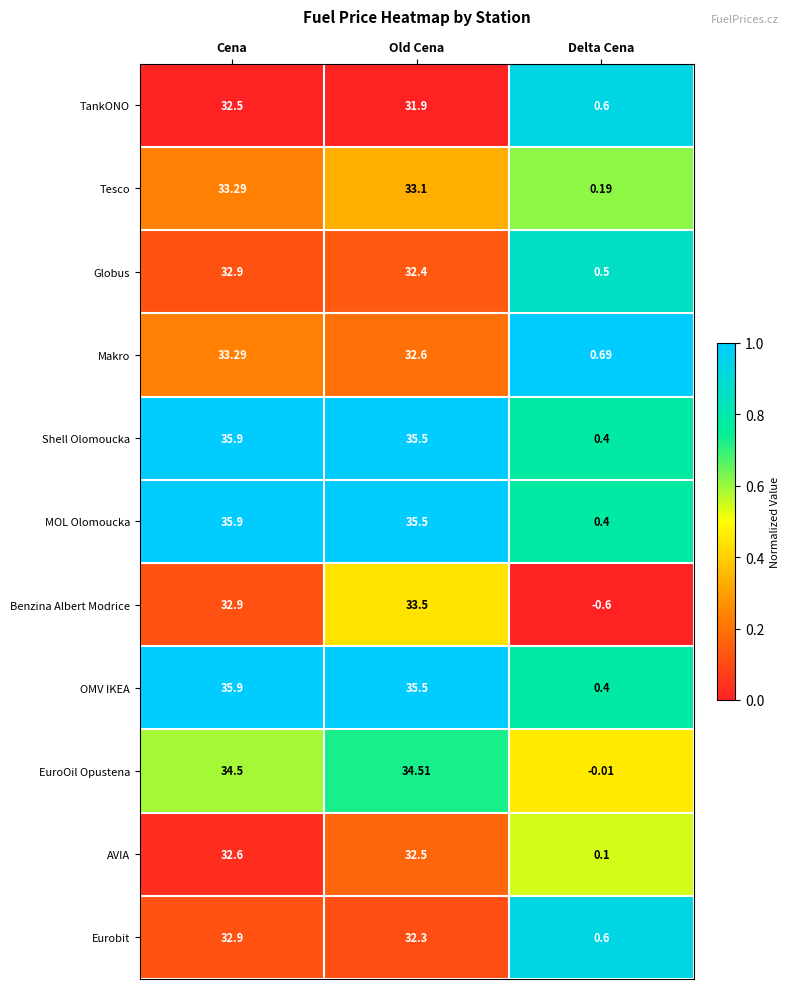

Rank the categories by Makro value from lowest to highest.

Delta Cena, Old Cena, Cena